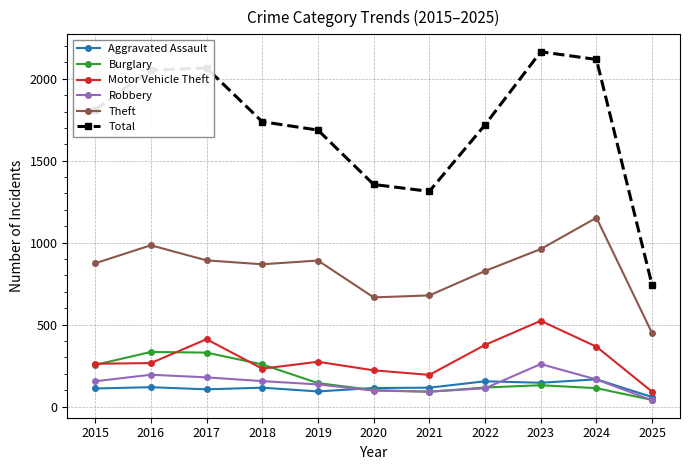

At which category does Motor Vehicle Theft reach its first local peak?

2017